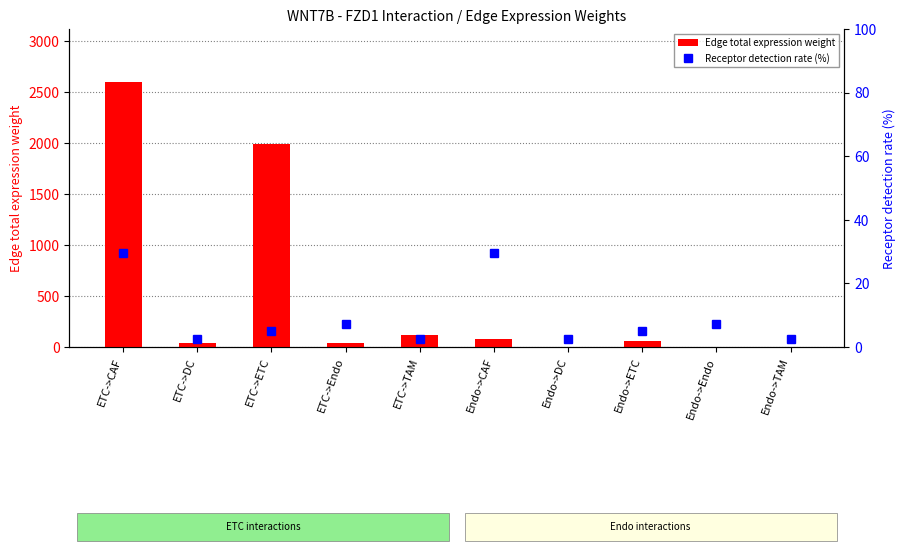

Reading left to right, extract all data points from this chart.

Edge total expression weight: ETC->CAF=2597.3	ETC->DC=42.7	ETC->ETC=1989.3	ETC->Endo=34.7	ETC->TAM=112.8	Endo->CAF=81.5	Endo->DC=1.3	Endo->ETC=62.4	Endo->Endo=1.1	Endo->TAM=3.5
Receptor detection rate (%): ETC->CAF=29.4	ETC->DC=2.6	ETC->ETC=5.1	ETC->Endo=7.1	ETC->TAM=2.6	Endo->CAF=29.4	Endo->DC=2.6	Endo->ETC=5.1	Endo->Endo=7.1	Endo->TAM=2.6